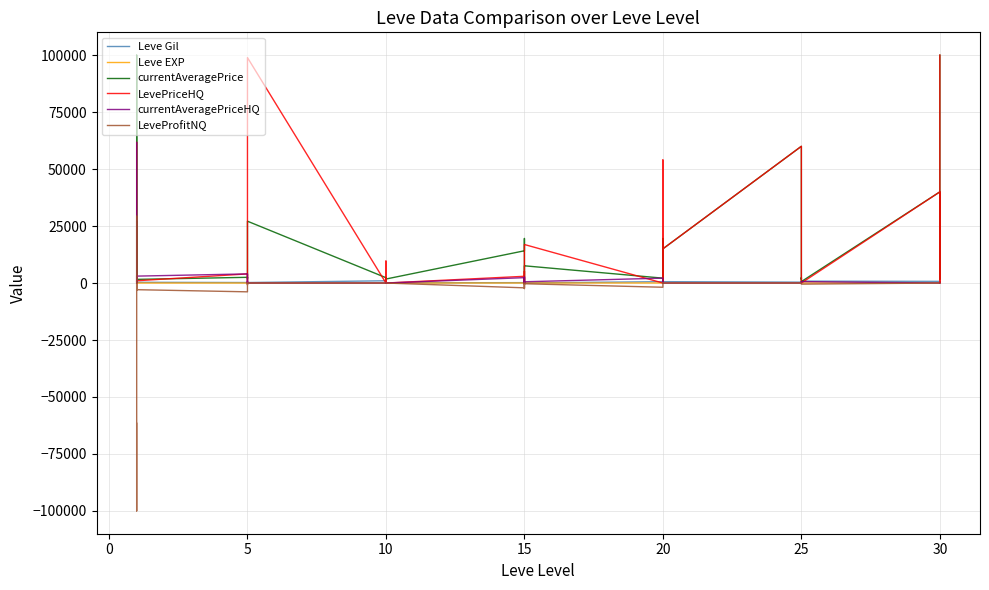

How many times do LeveProfitNQ and LevePriceHQ cross each other?

2